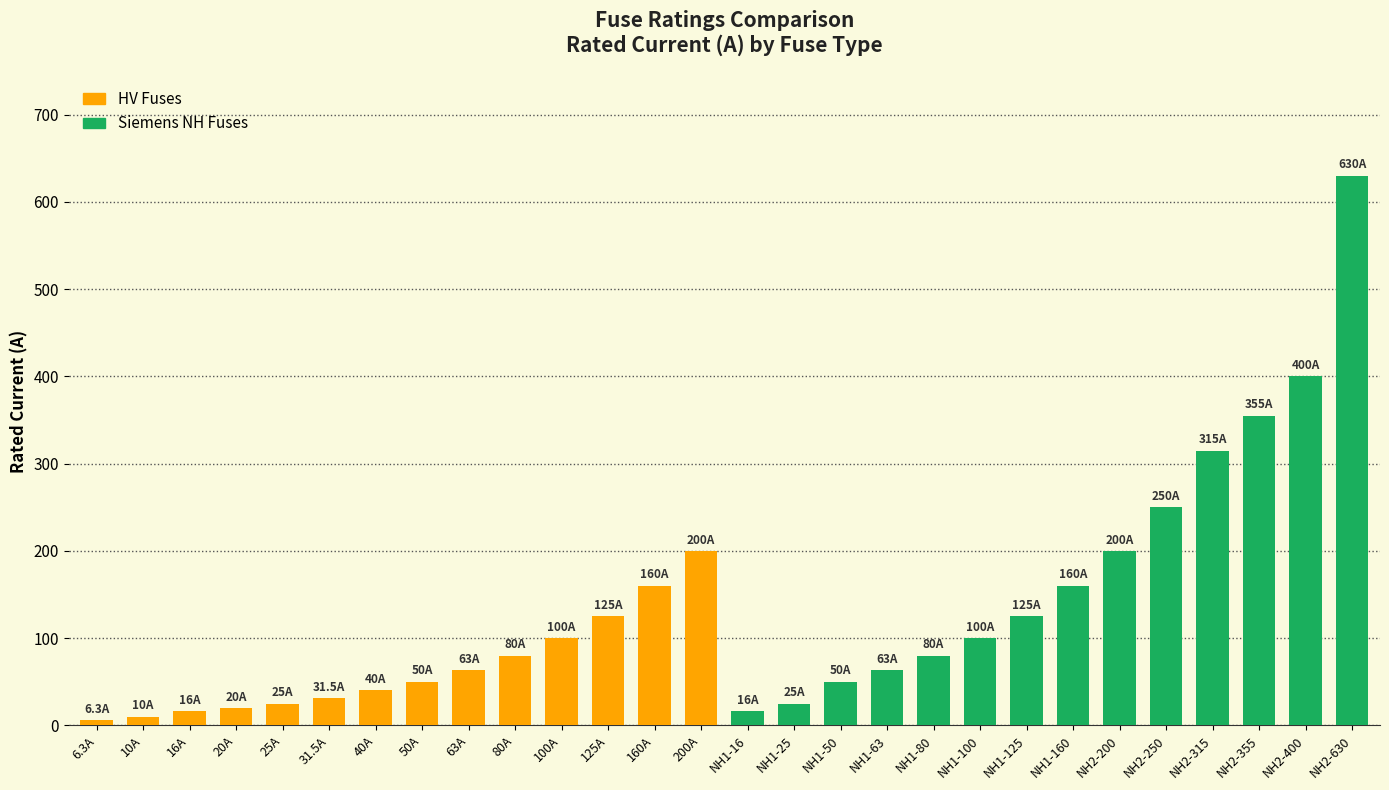

How many values in the Siemens NH Fuses series exceed 160?

6